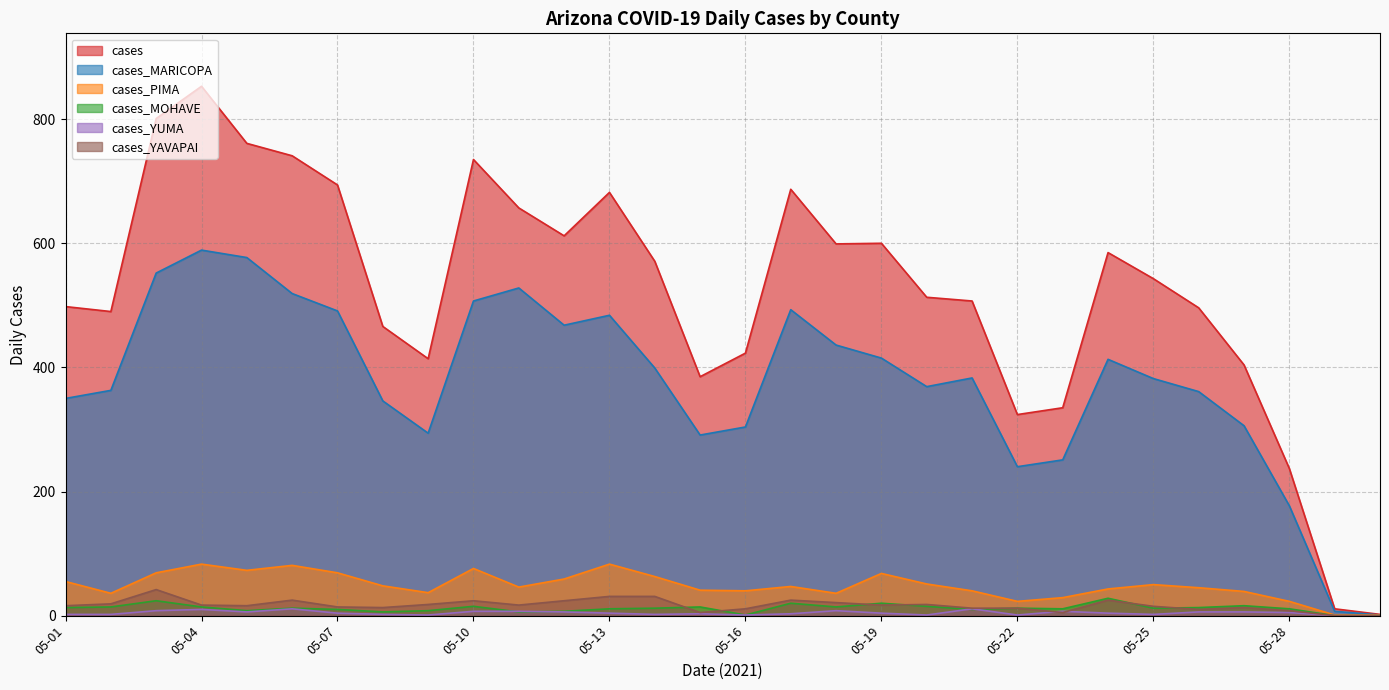

Rank the series at 05-13 from highest to lowest value.

cases, cases_MARICOPA, cases_PIMA, cases_YAVAPAI, cases_MOHAVE, cases_YUMA